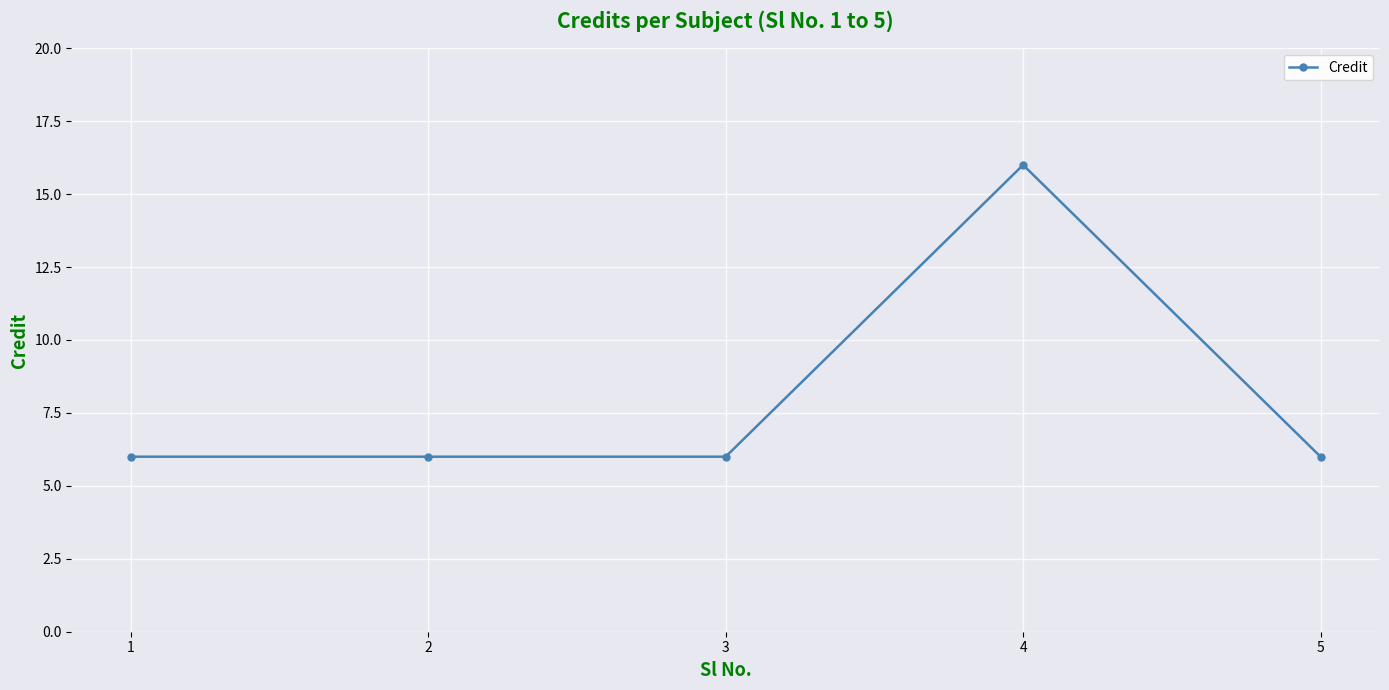

Is it true that the value at 3 is 4?

False